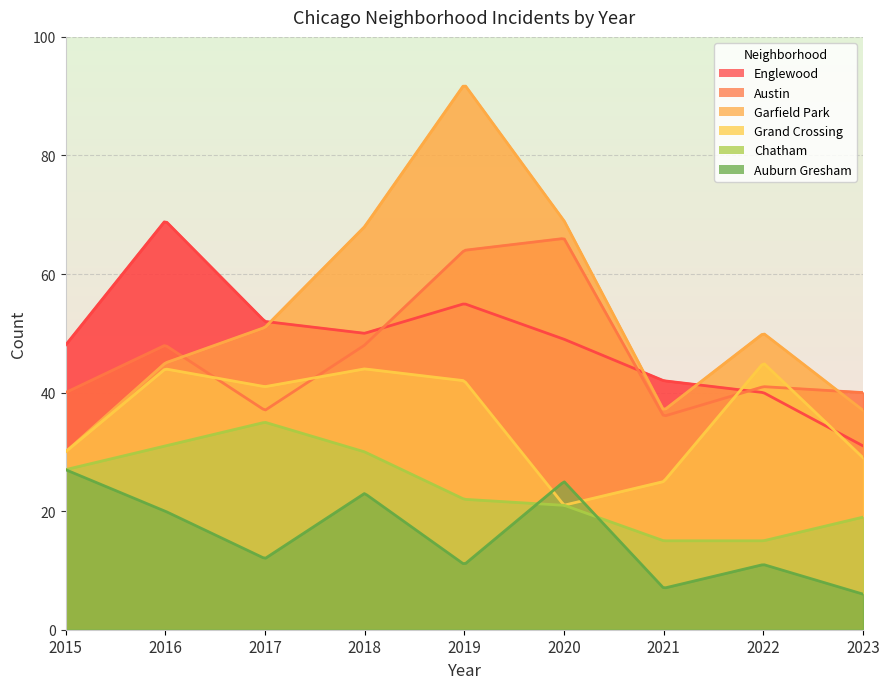

What is the total value across all series at 2017?

228